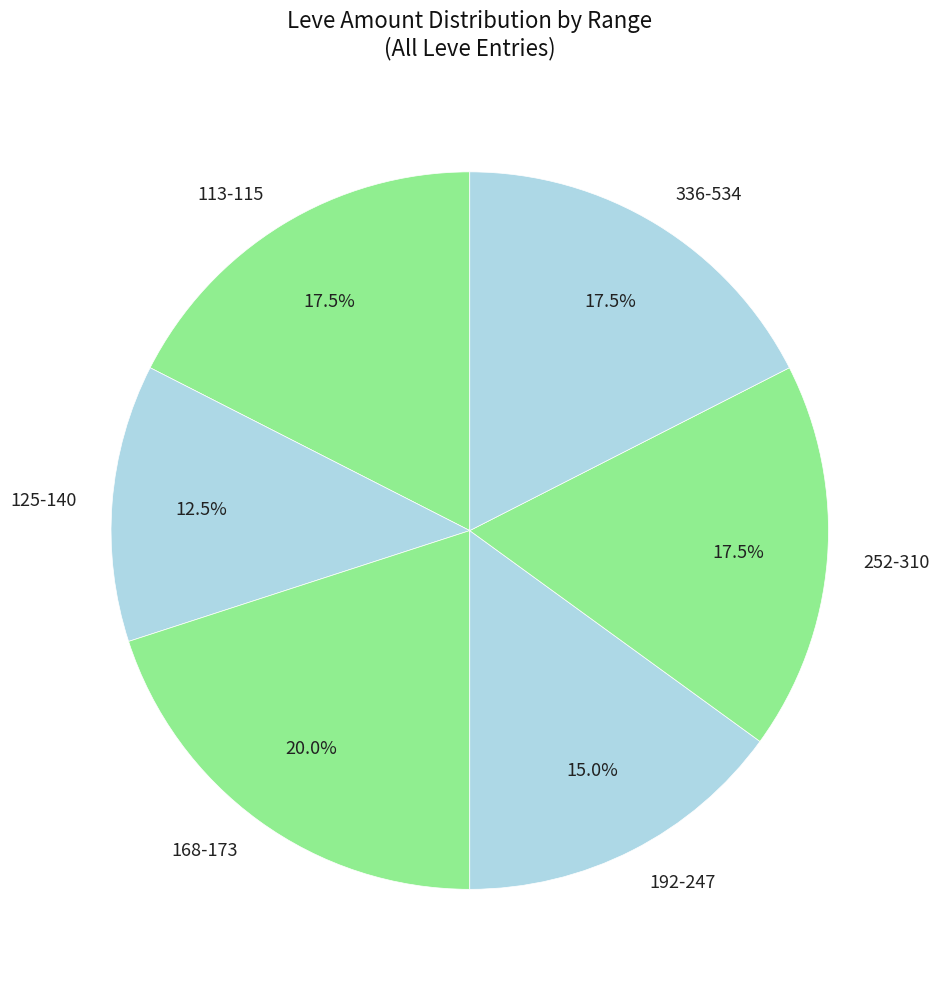

Which slice is the smallest?

125-140